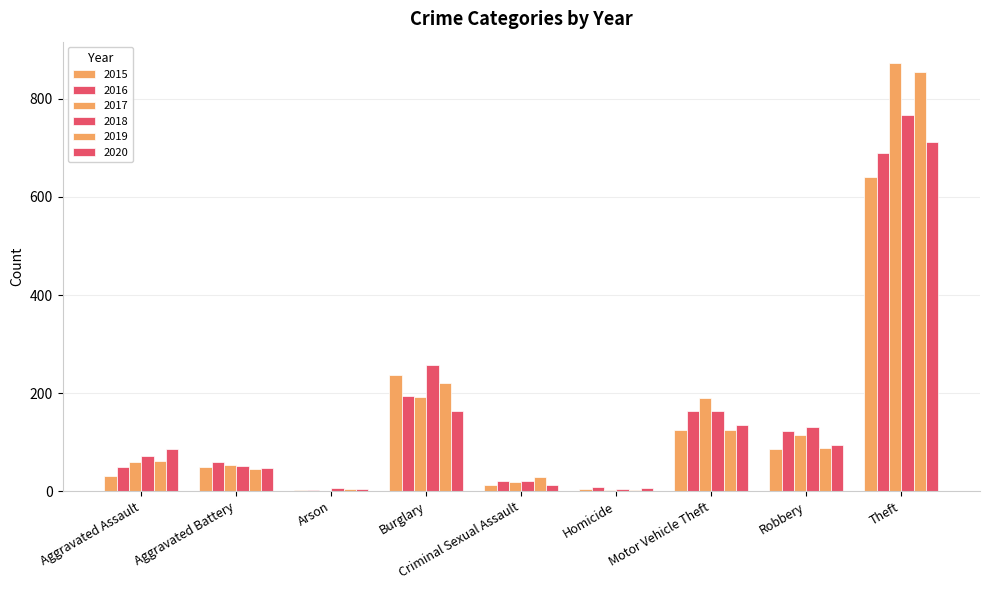

Between Aggravated Assault and Burglary, which is larger?

Burglary